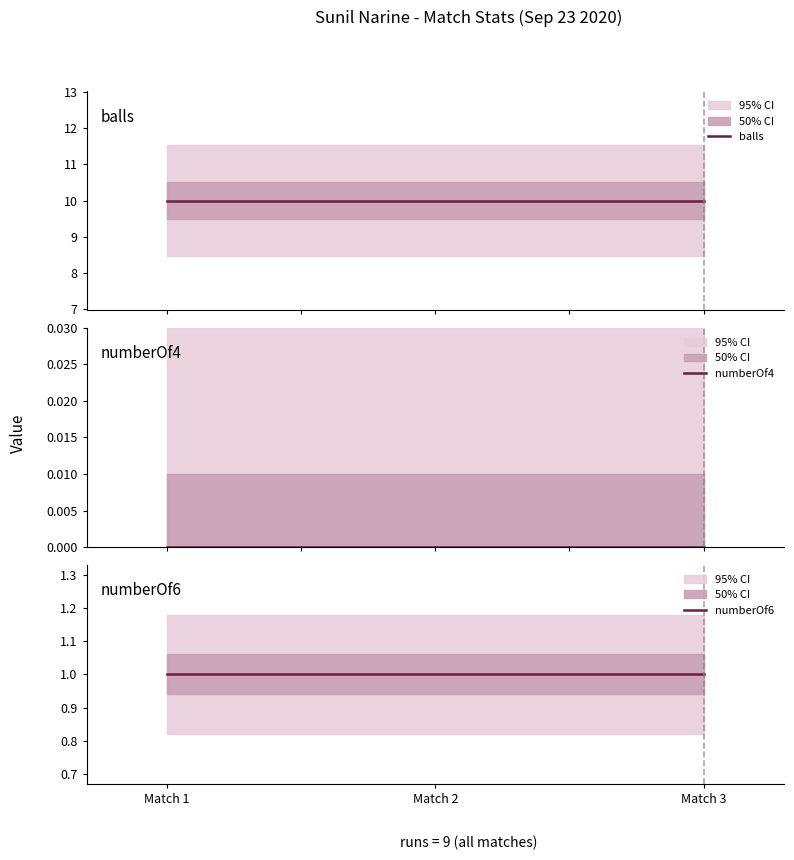

What is the value of the balls point at the 2nd from the left?

10